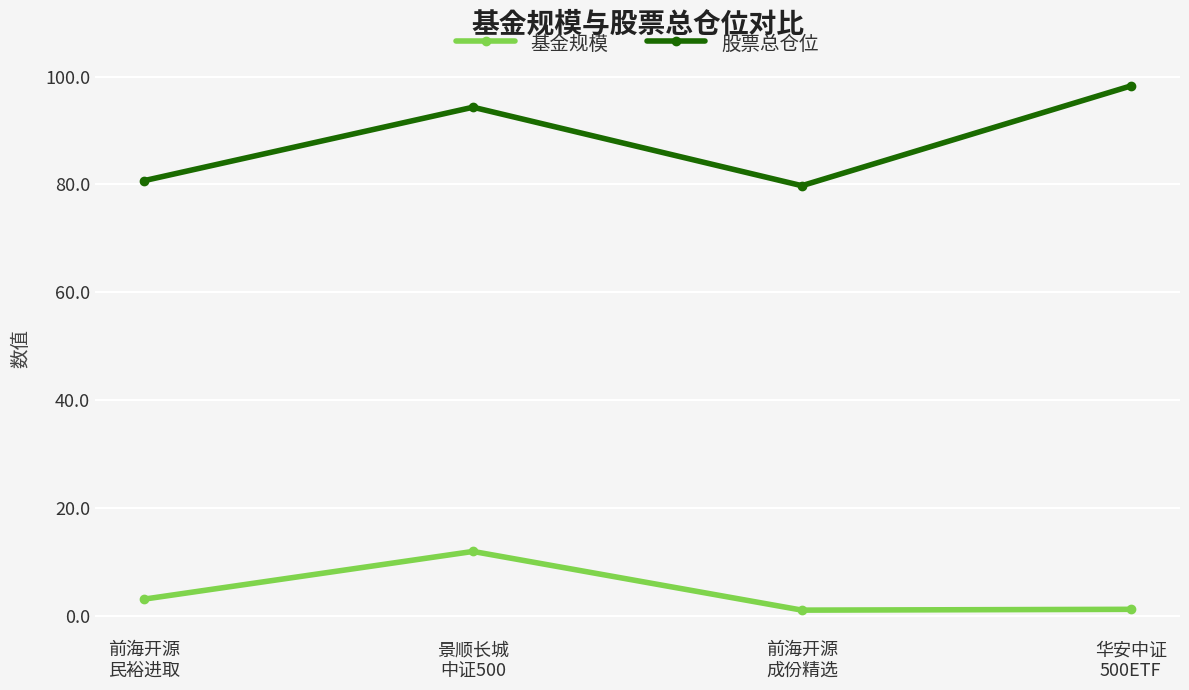

How many interior local peaks does the 股票总仓位 series have?

1